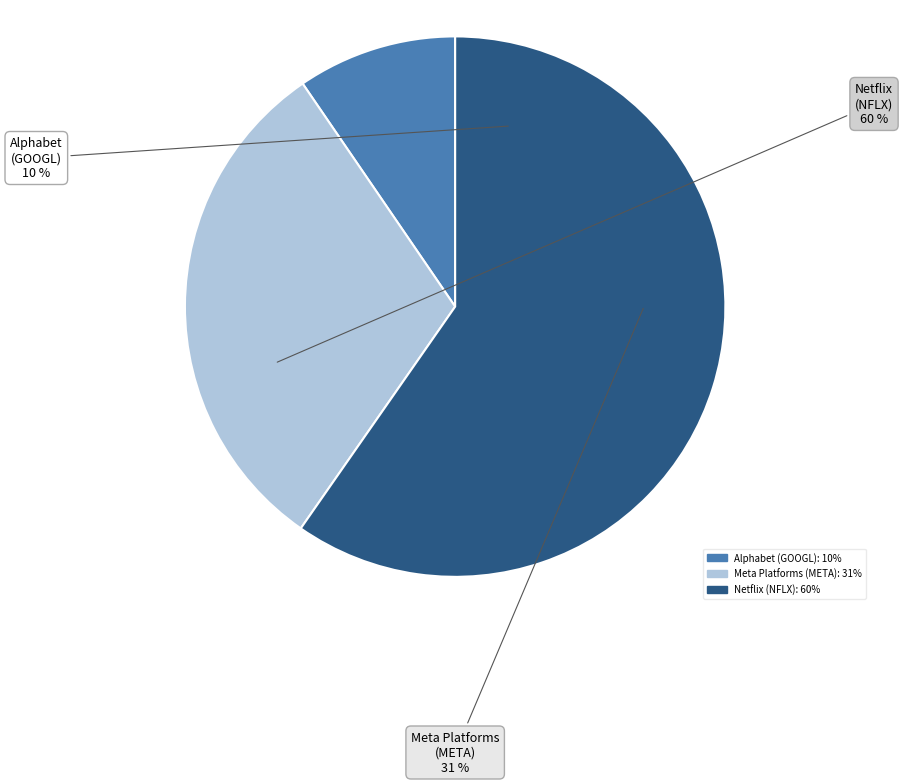

To the nearest percent, what is the combined percentage of META and GOOGL?

40%